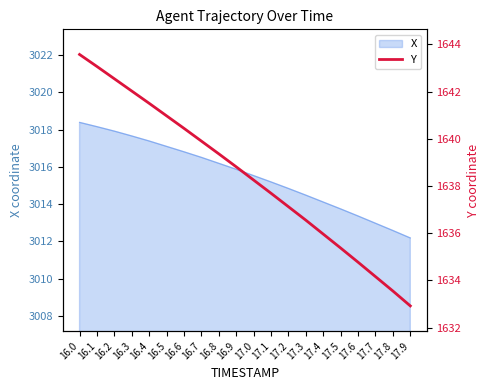

The X series shows 735.8 at 16.8. True or false?

False